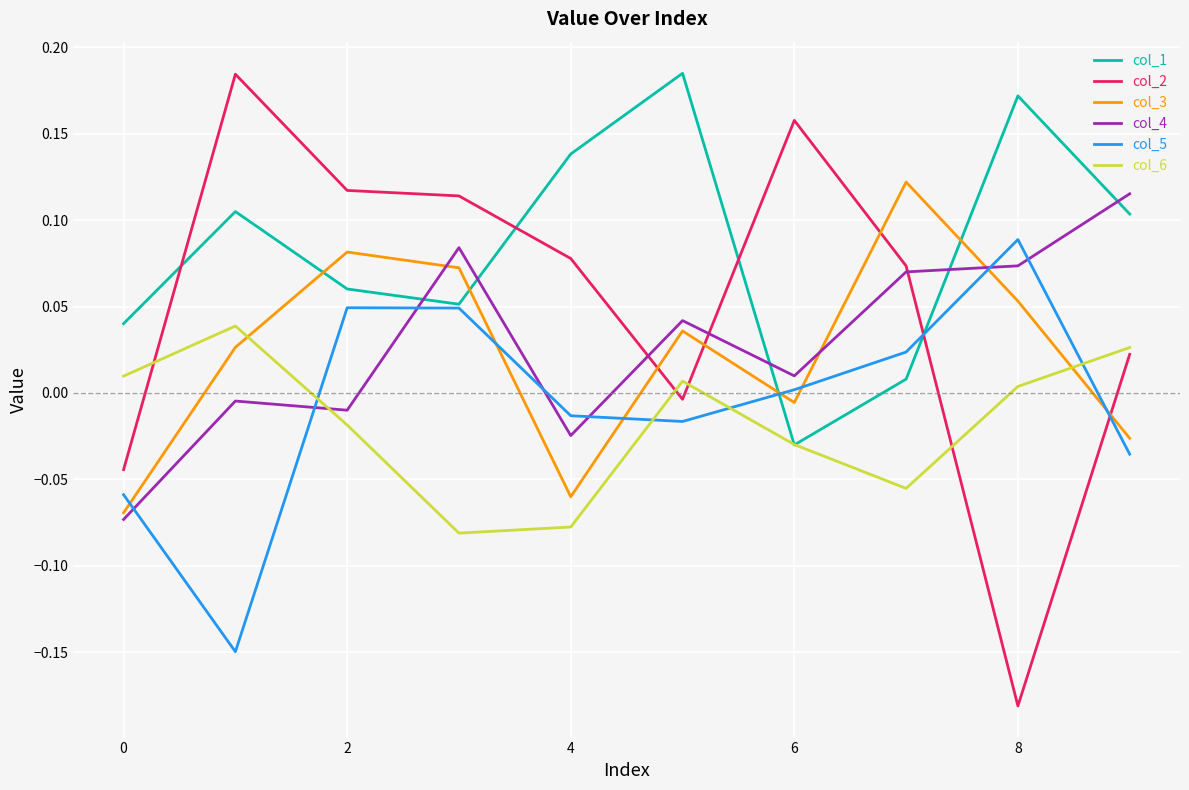

True or false: col_5 and col_6 cross at least once.

True